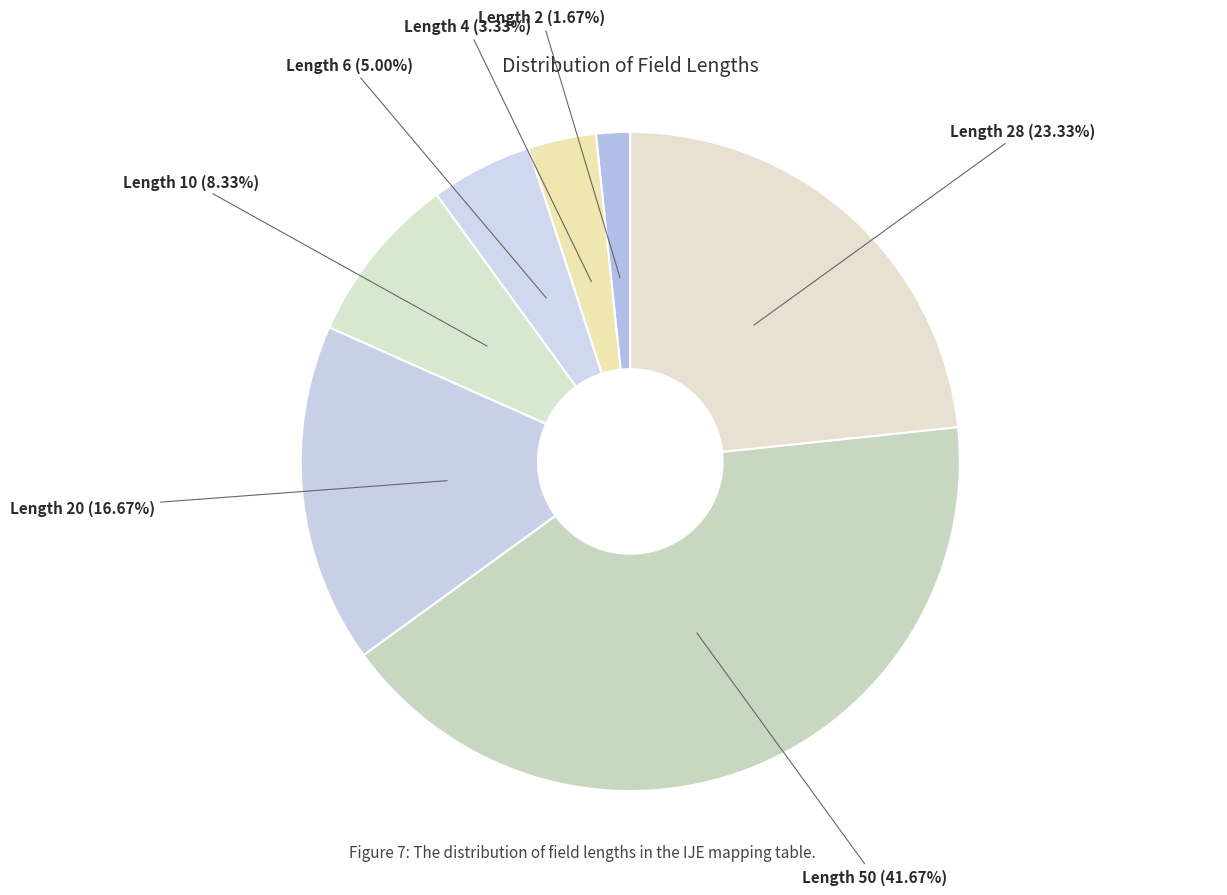

Count the number of slices in the pie.

7